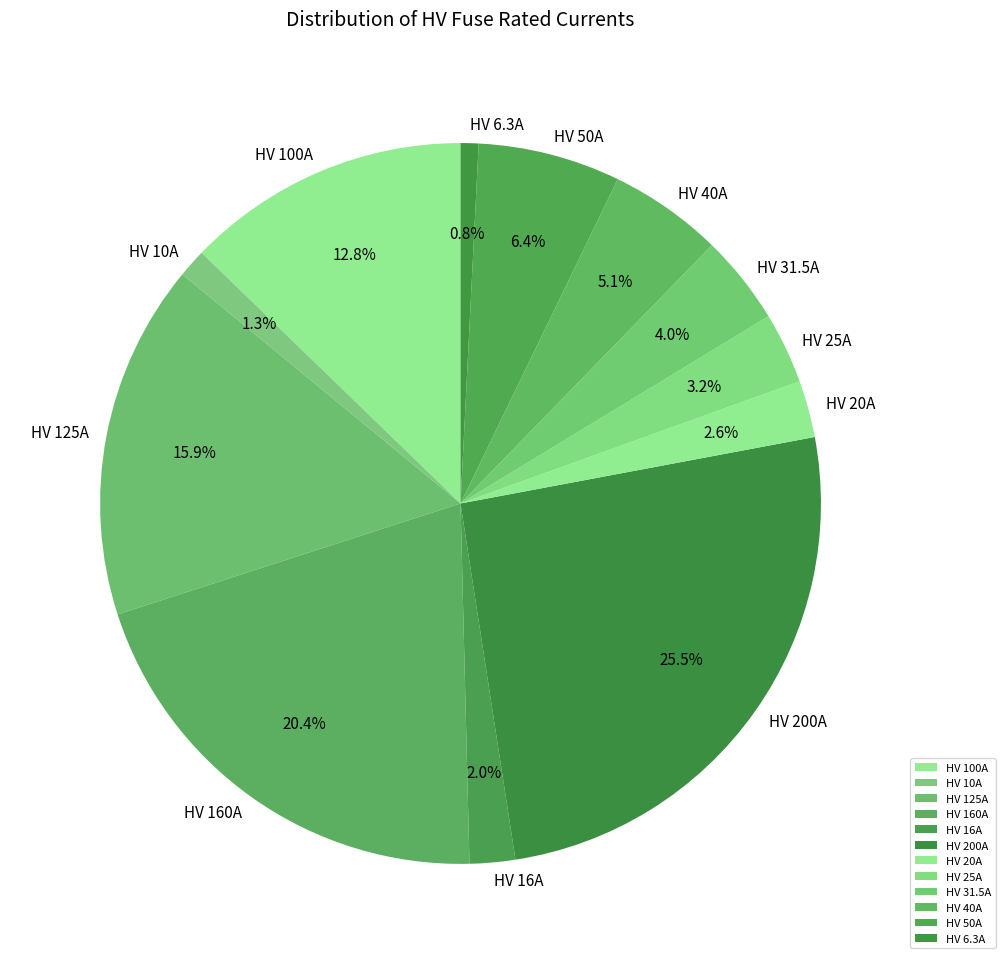

What percentage is the HV 10A slice, to the nearest percent?

1%